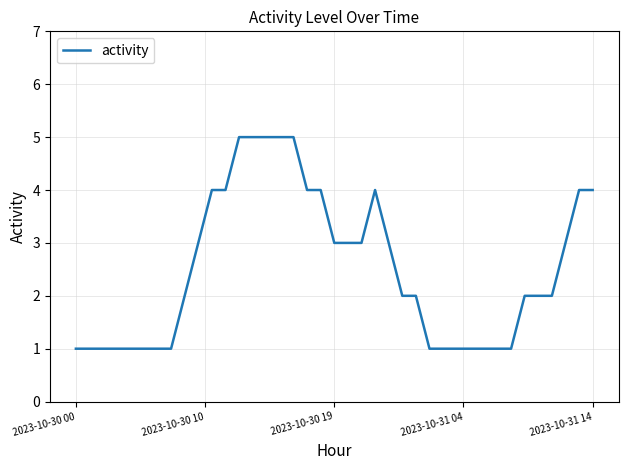

What is the difference between the maximum and minimum values?

4